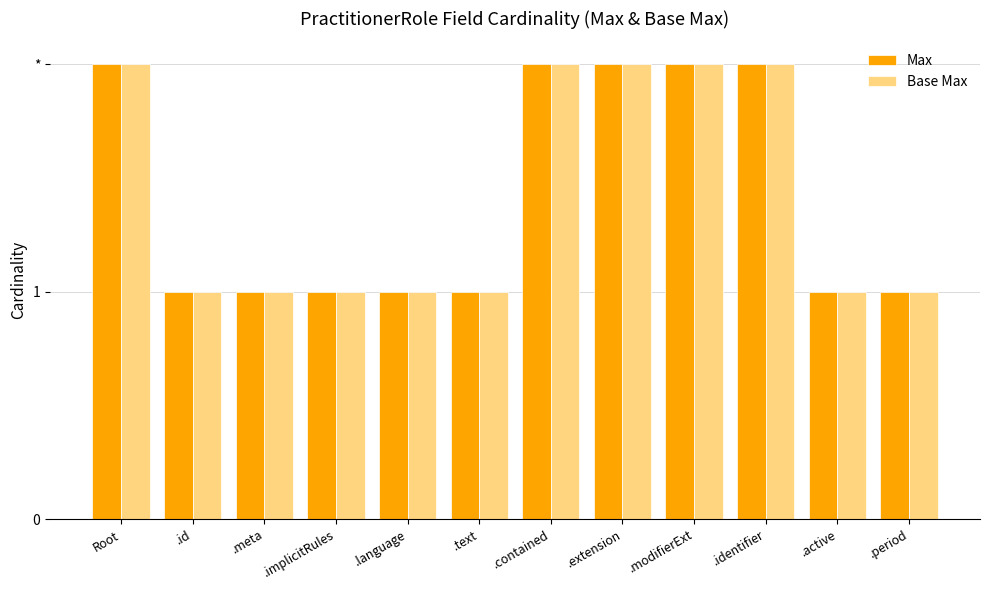

What are all the series names shown in the legend?

Max, Base Max